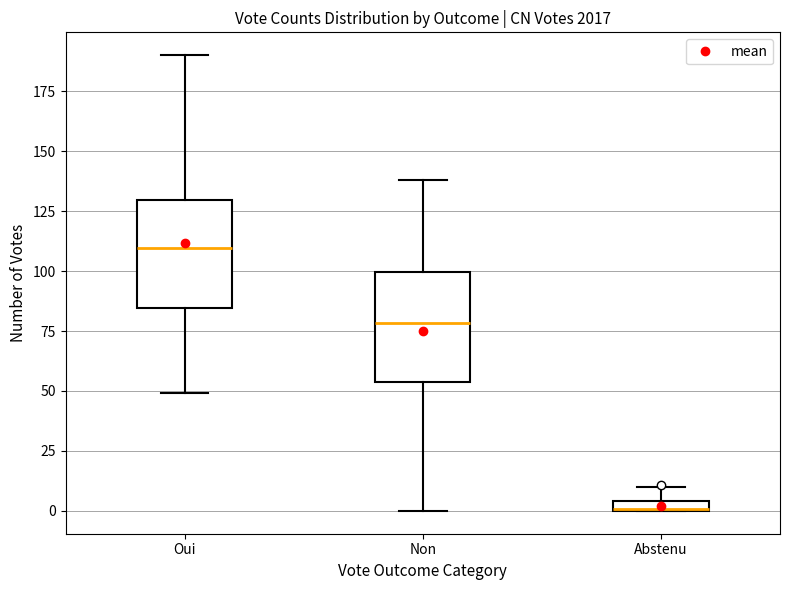

Where is the lower edge of the box for Abstenu on the y-axis? The values are not printed on the chart, so give them approximately, as read against the axis.

0